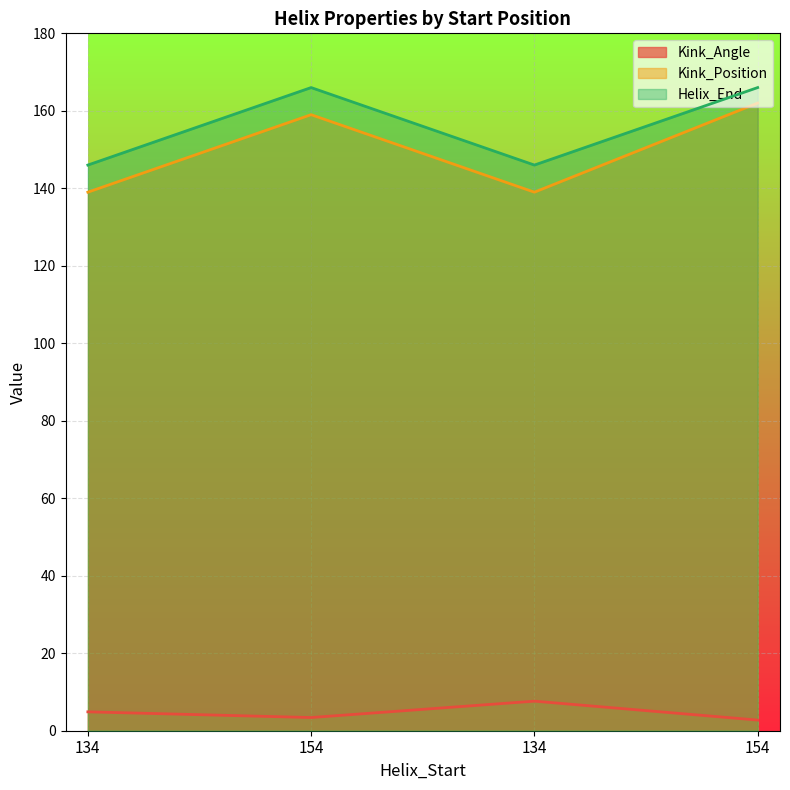

What value does the Kink_Position series have at 154?

162.0